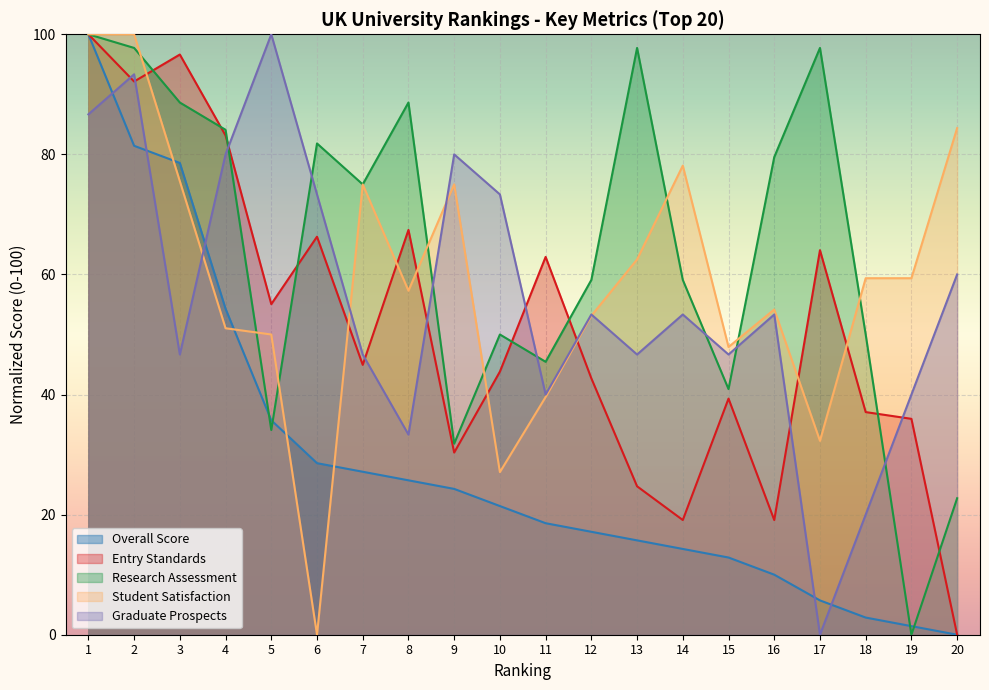

What is the value of the Graduate Prospects point at the 16th from the left?

53.3